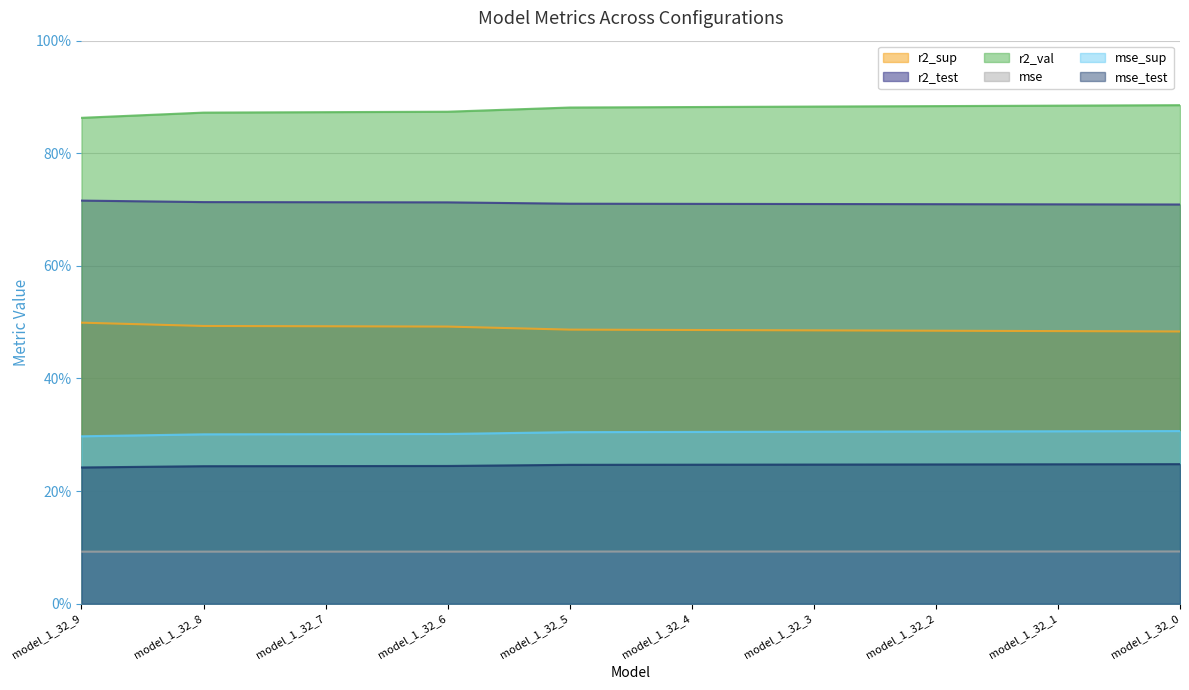

The mse_sup series shows 0.3 at model_1_32_4. True or false?

True